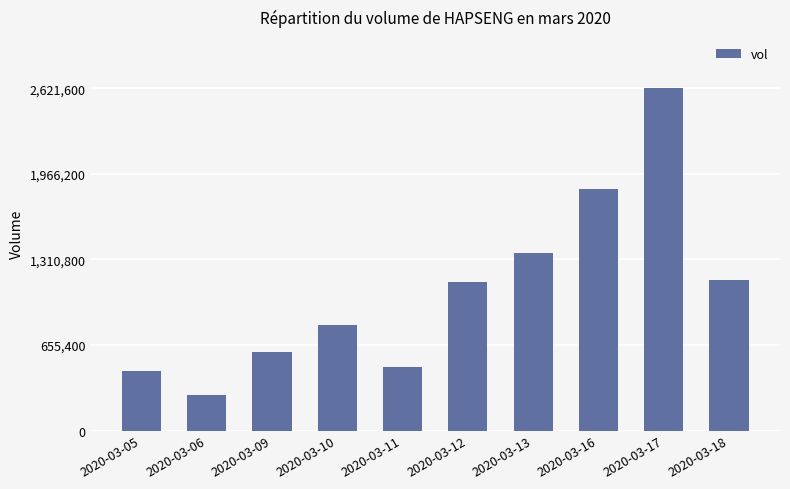

How many series are shown in this chart?

1